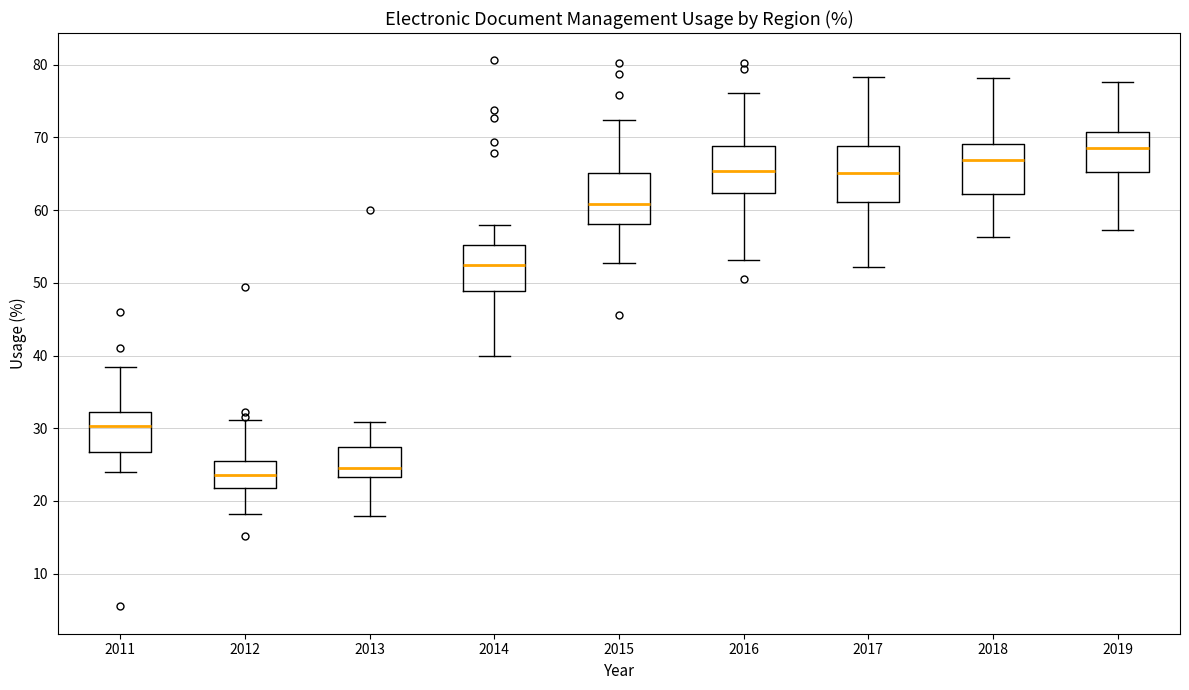

Which box's median line is the highest?

2019